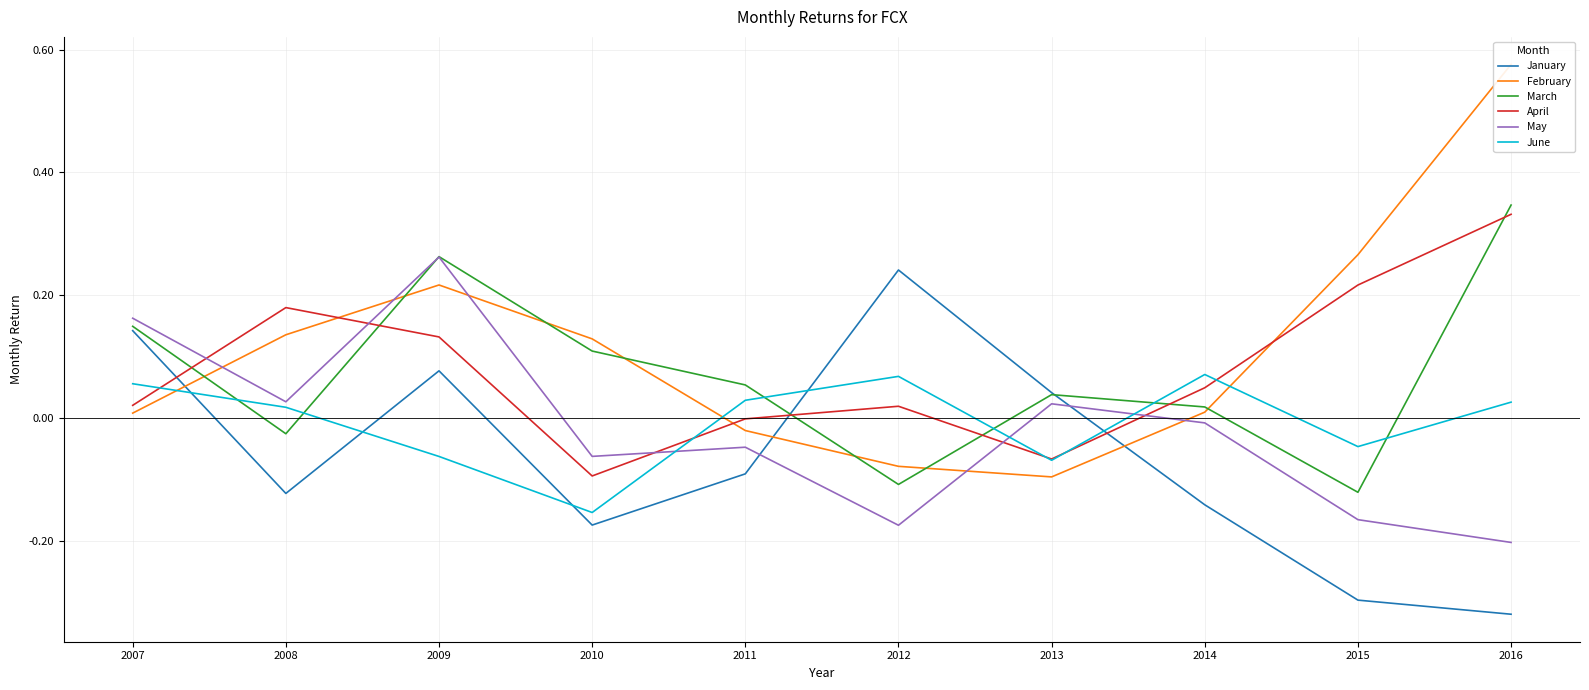

Which category has the lowest value in the January series?

2016